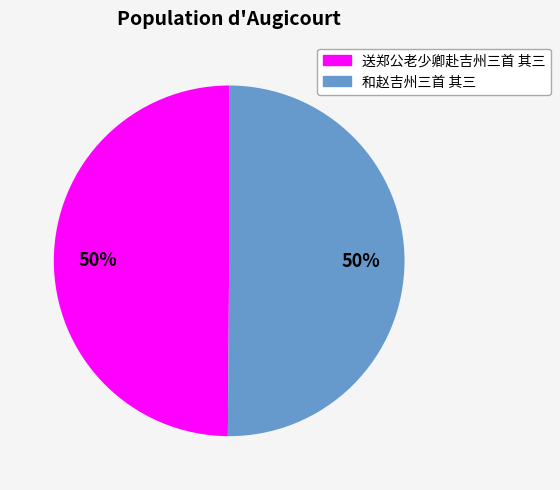

How many slices are in this pie chart?

2